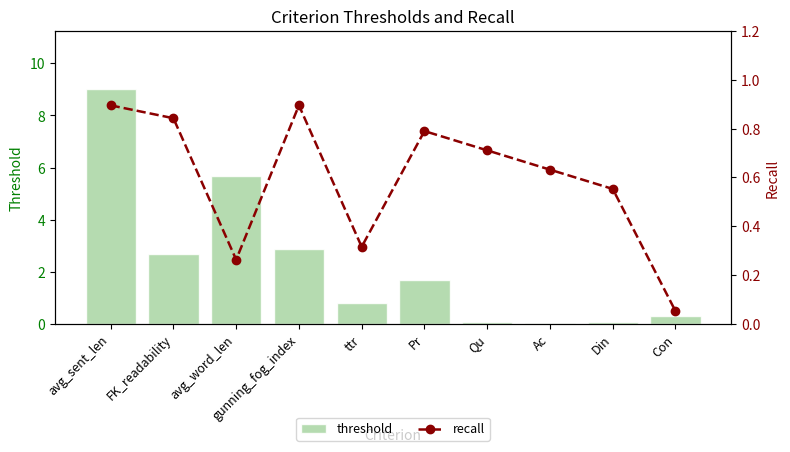

What is the maximum value shown in the chart?

9.0